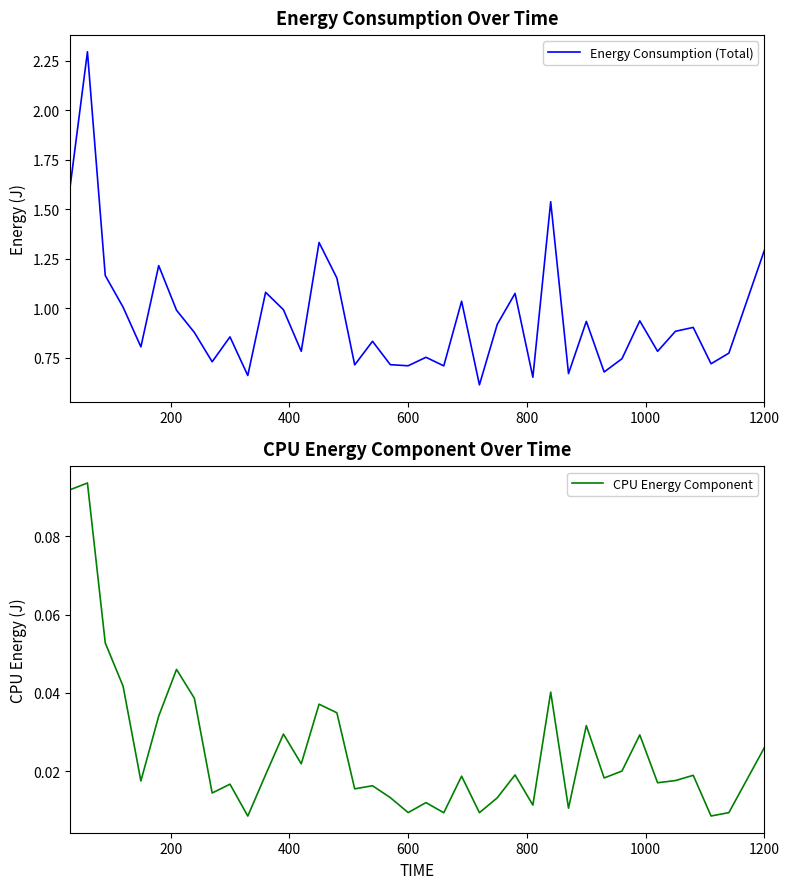

True or false: CPU Energy Component and Energy Consumption (Total) intersect in this chart.

False